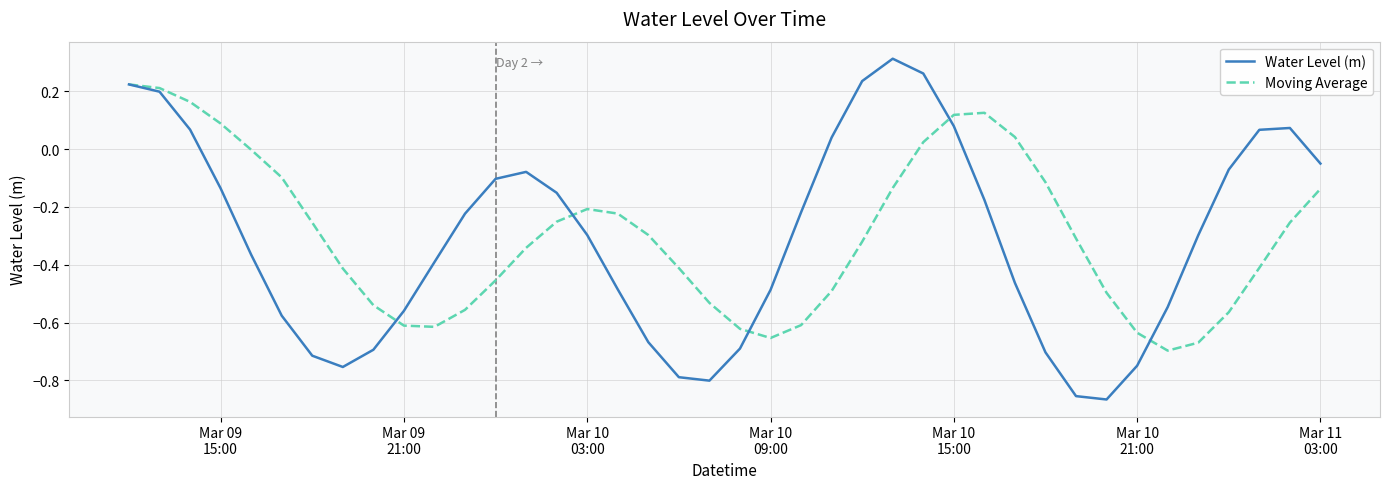

How many interior local peaks does the Water Level (m) series have?

3